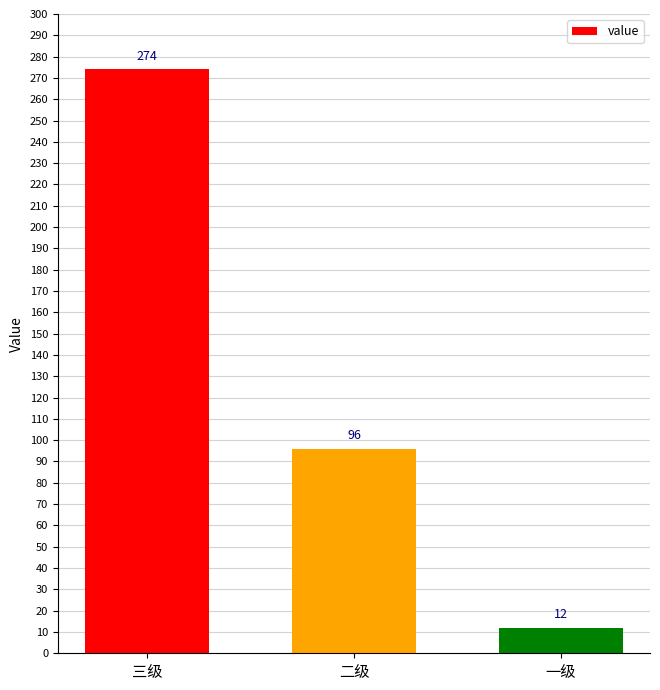

Reading left to right, transcribe all the data shown in this chart.

274	96	12